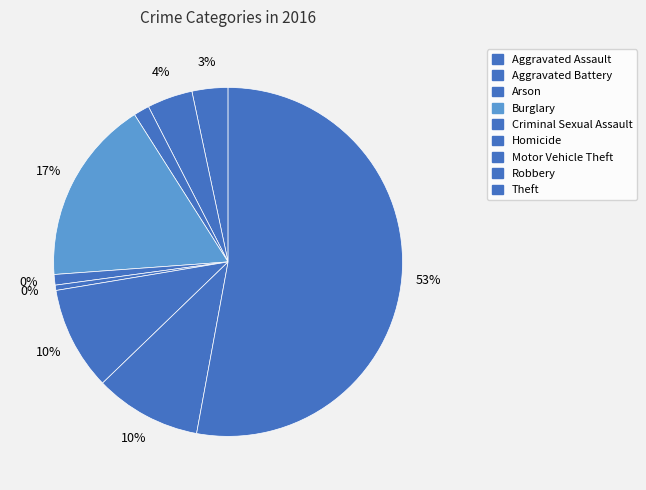

Does Criminal Sexual Assault account for over 50% of the chart?

No